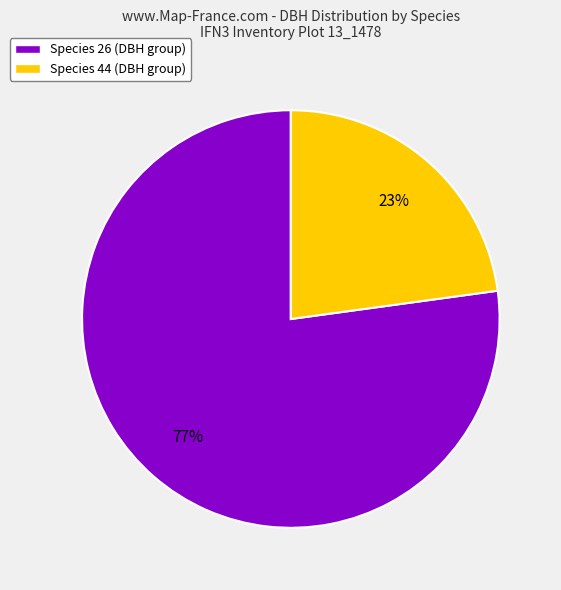

To the nearest percent, what is the combined percentage of Species 44 (DBH group) and Species 26 (DBH group)?

100%